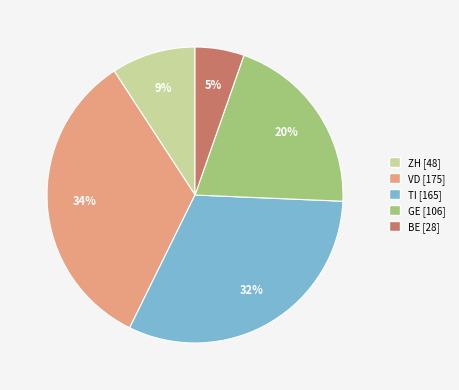

To the nearest percent, what is the combined percentage of TI and BE?

37%